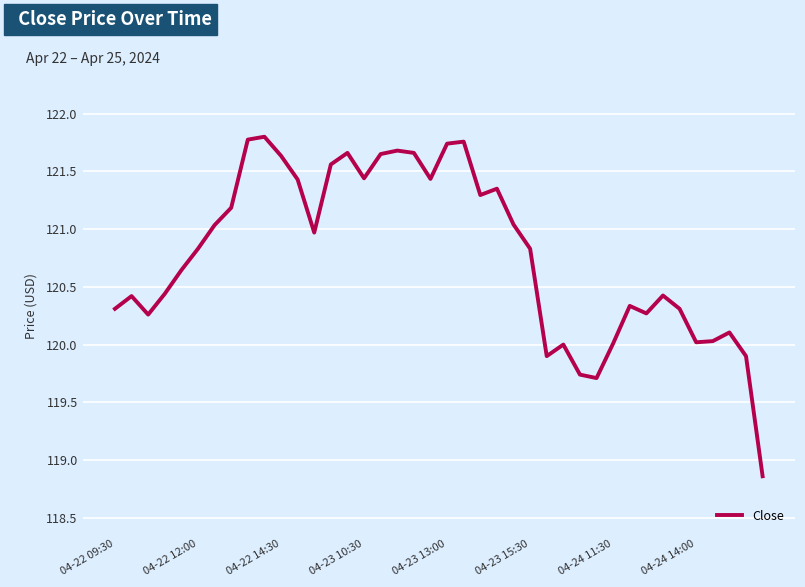

How many lines are shown in the chart?

1